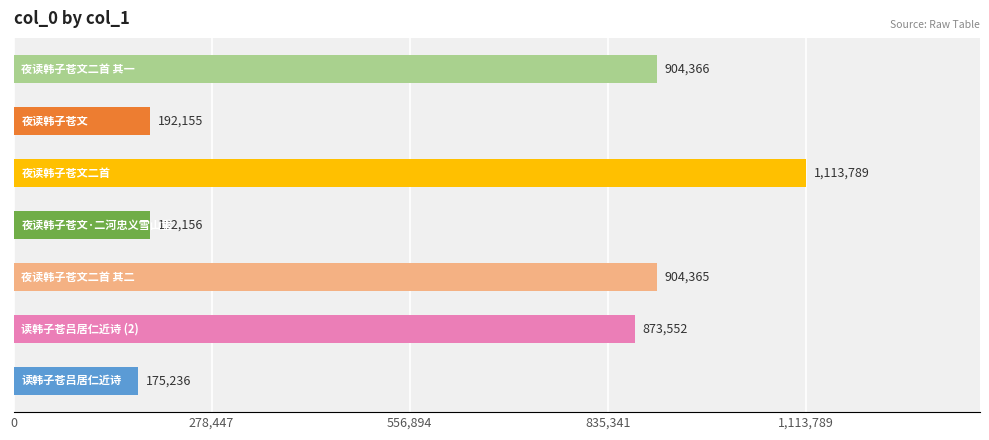

What is the average value?

622231